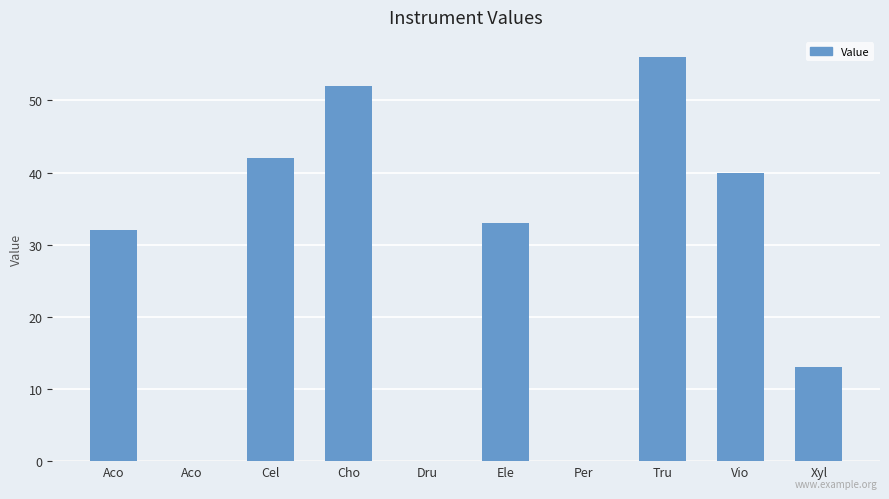

How many series are shown in this chart?

1